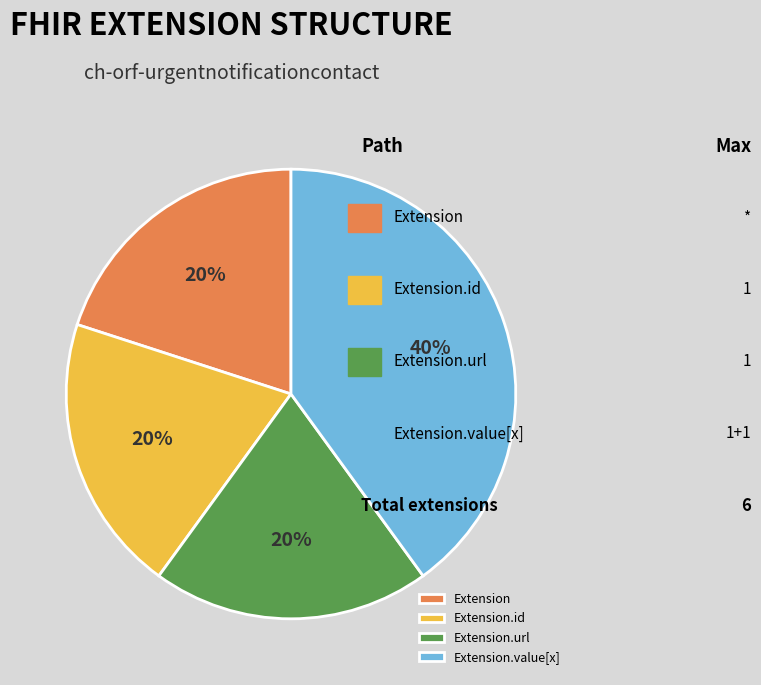

To the nearest percent, what is the difference between the largest and smallest slice percentages?

20%